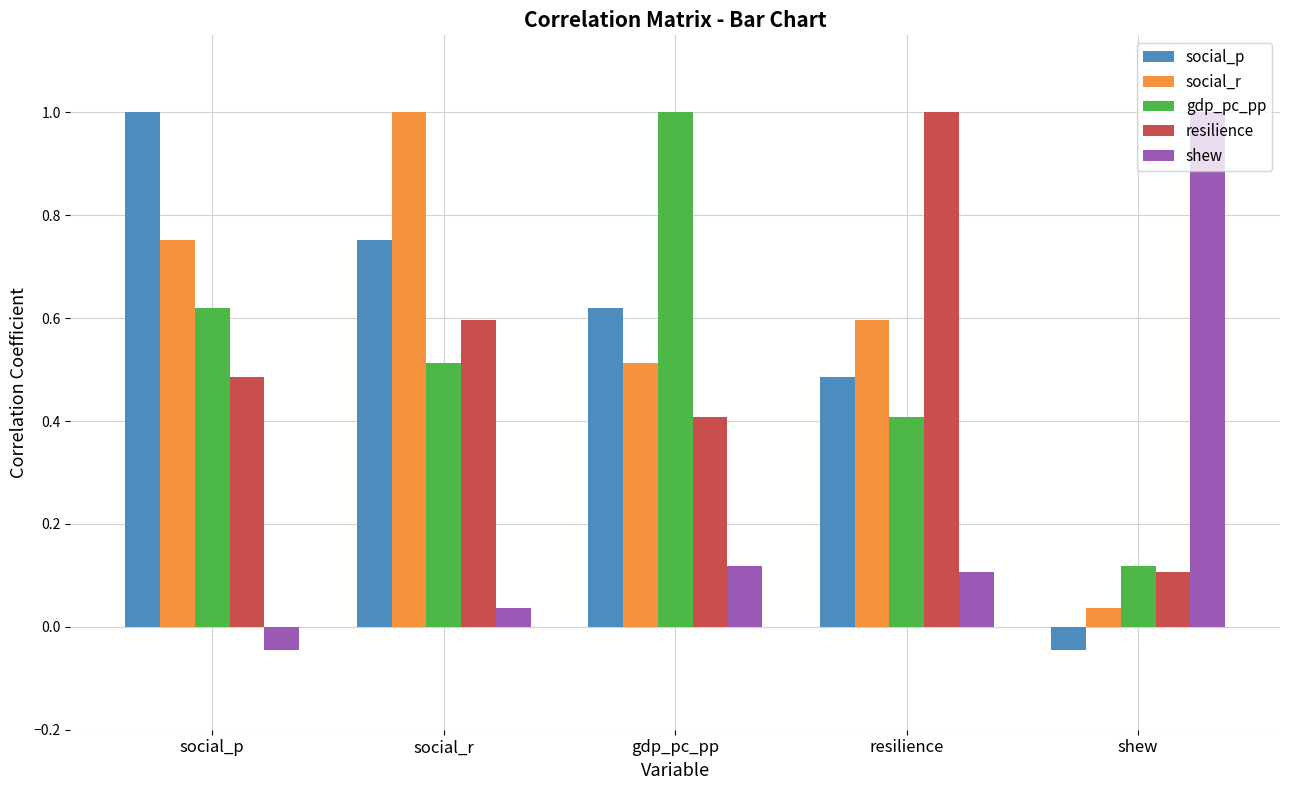

What position from the left is social_r?

2